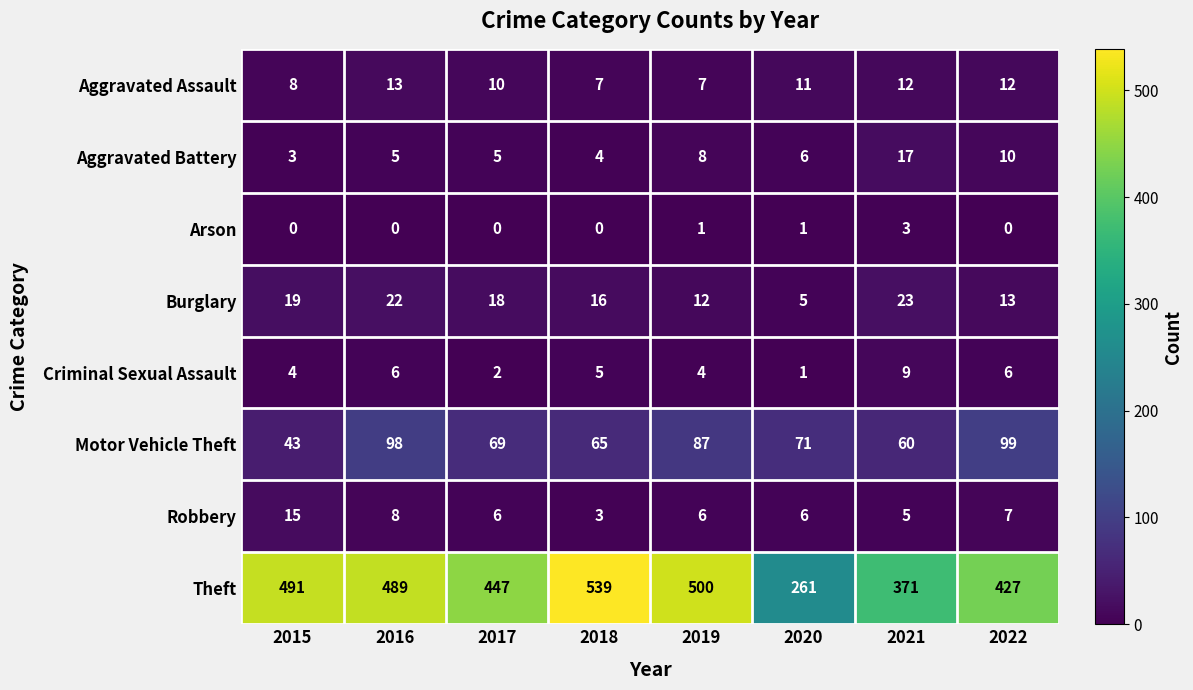

What is the spread (max minus min) of values at 2016?

489